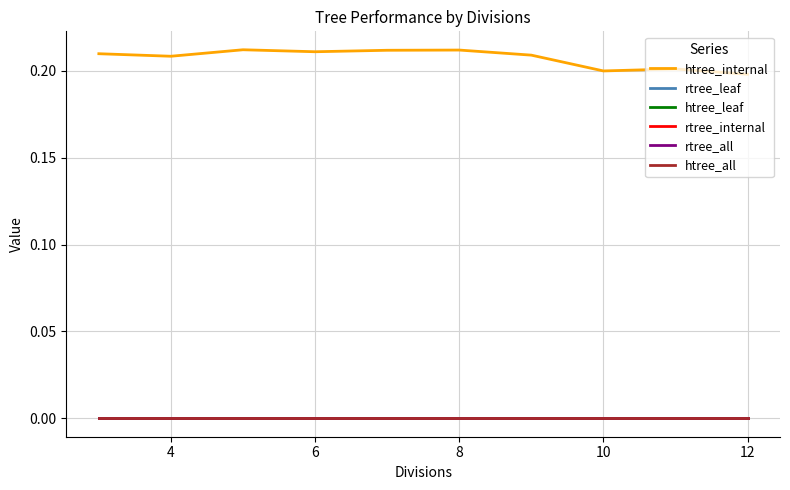

How many lines are shown in the chart?

6